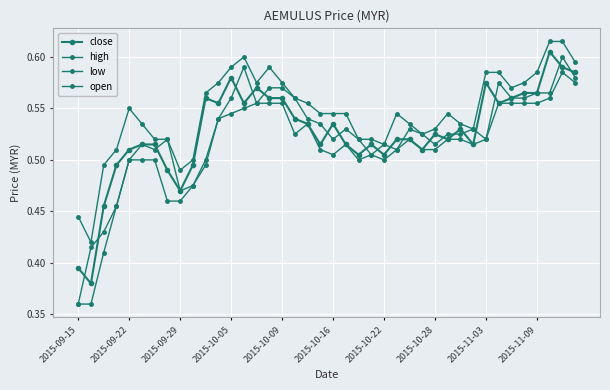

Is this an area chart (filled region under the line)?

No